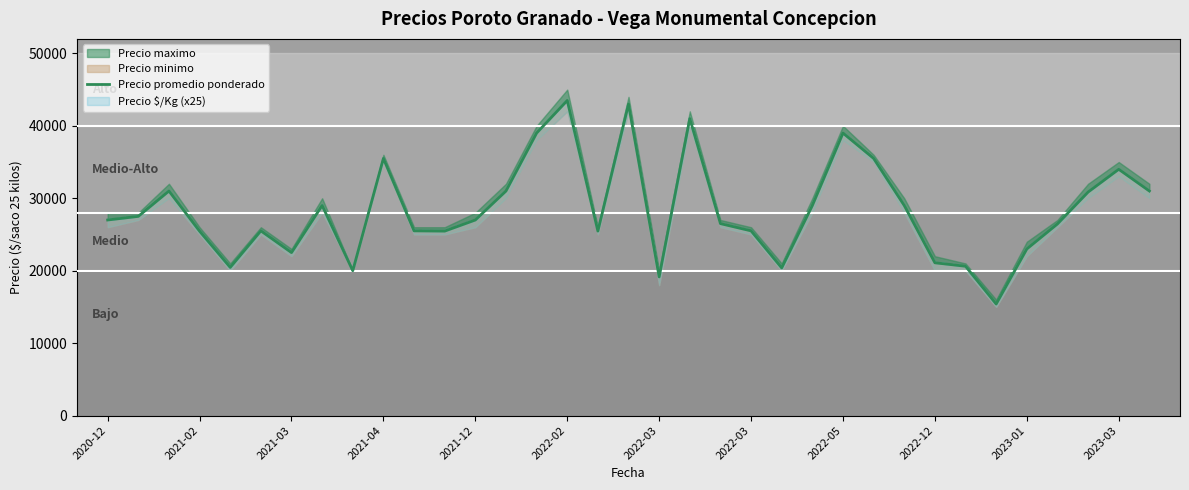

How many lines are shown in the chart?

1